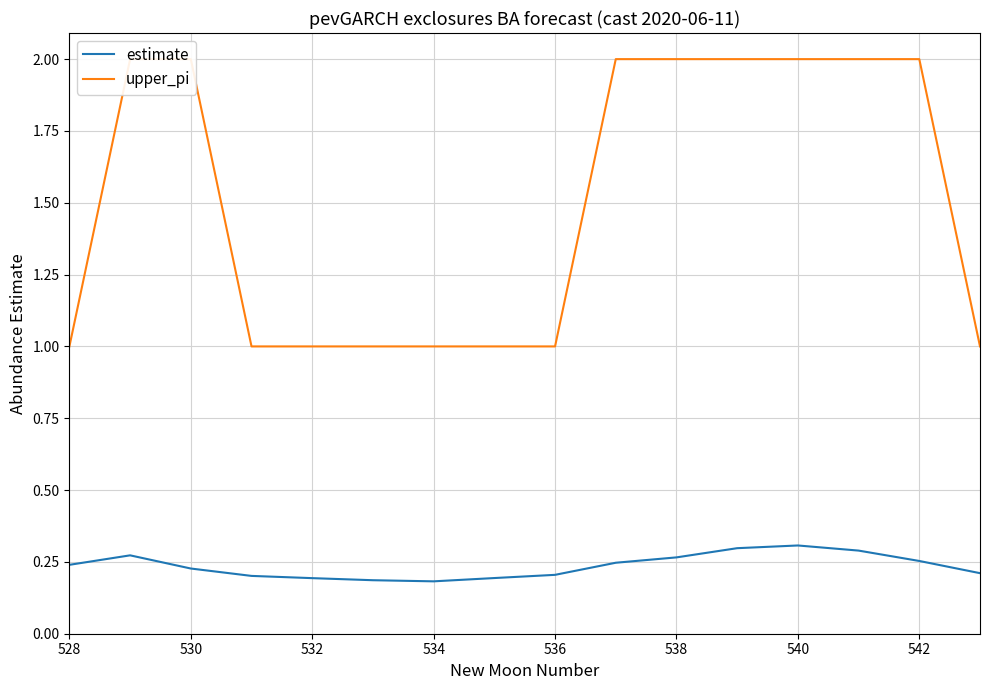

True or false: estimate and upper_pi cross at least once.

False